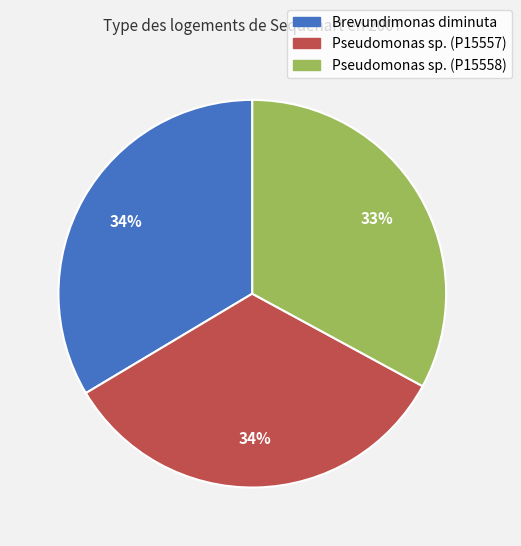

What percentage is the Pseudomonas sp. (P15557) slice, to the nearest percent?

34%